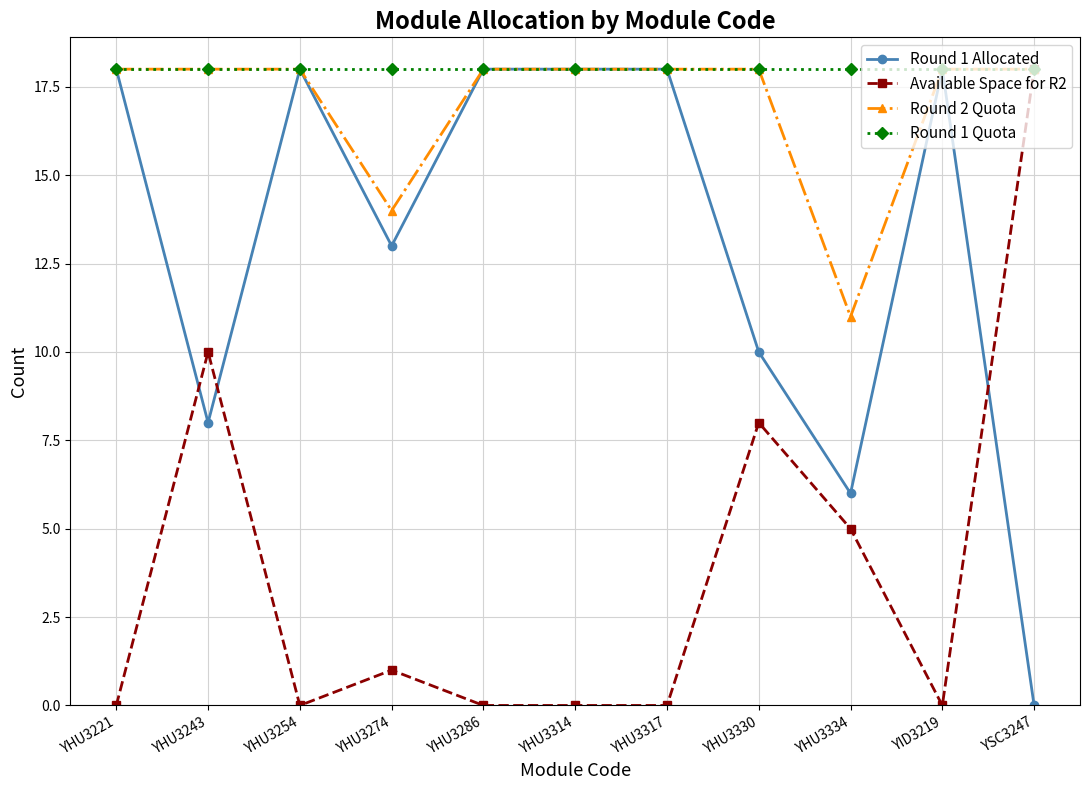

What is the difference between the highest and lowest values at YHU3317?

18